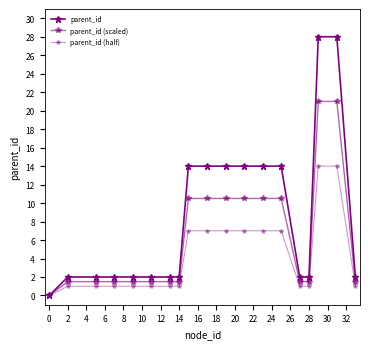

How many values in parent_id are above zero?

18